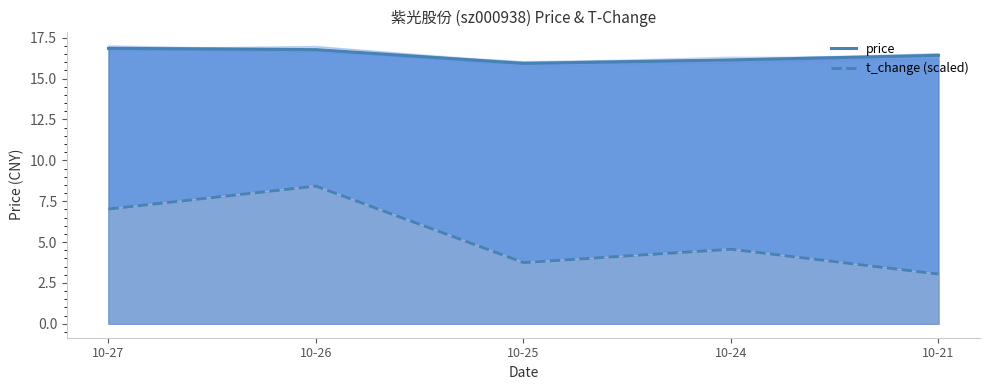

What is the difference between the t_change (scaled) values at 10-21 and 10-25?

0.7